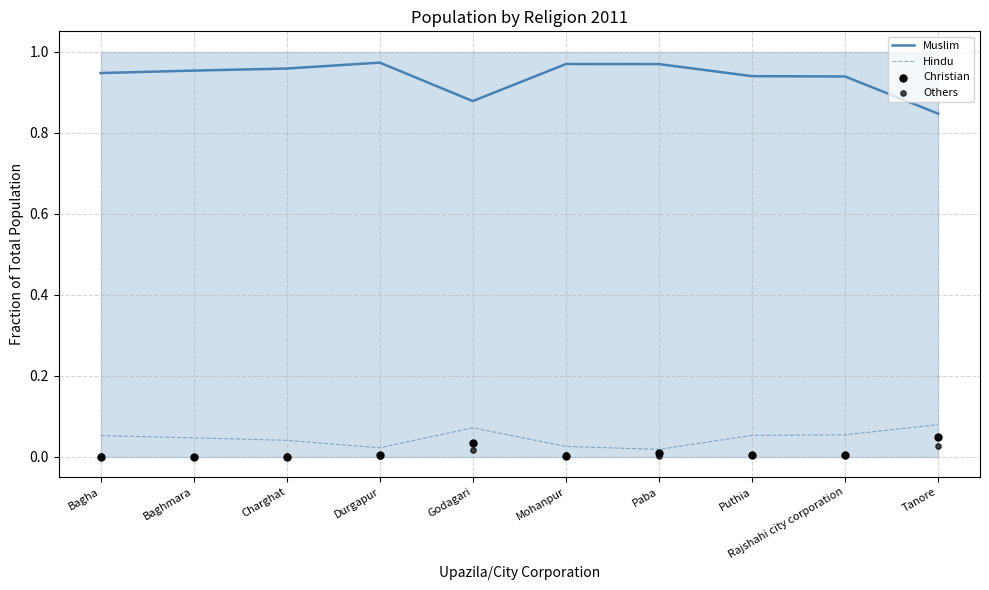

Which series reaches the minimum Y coordinate?

Christian